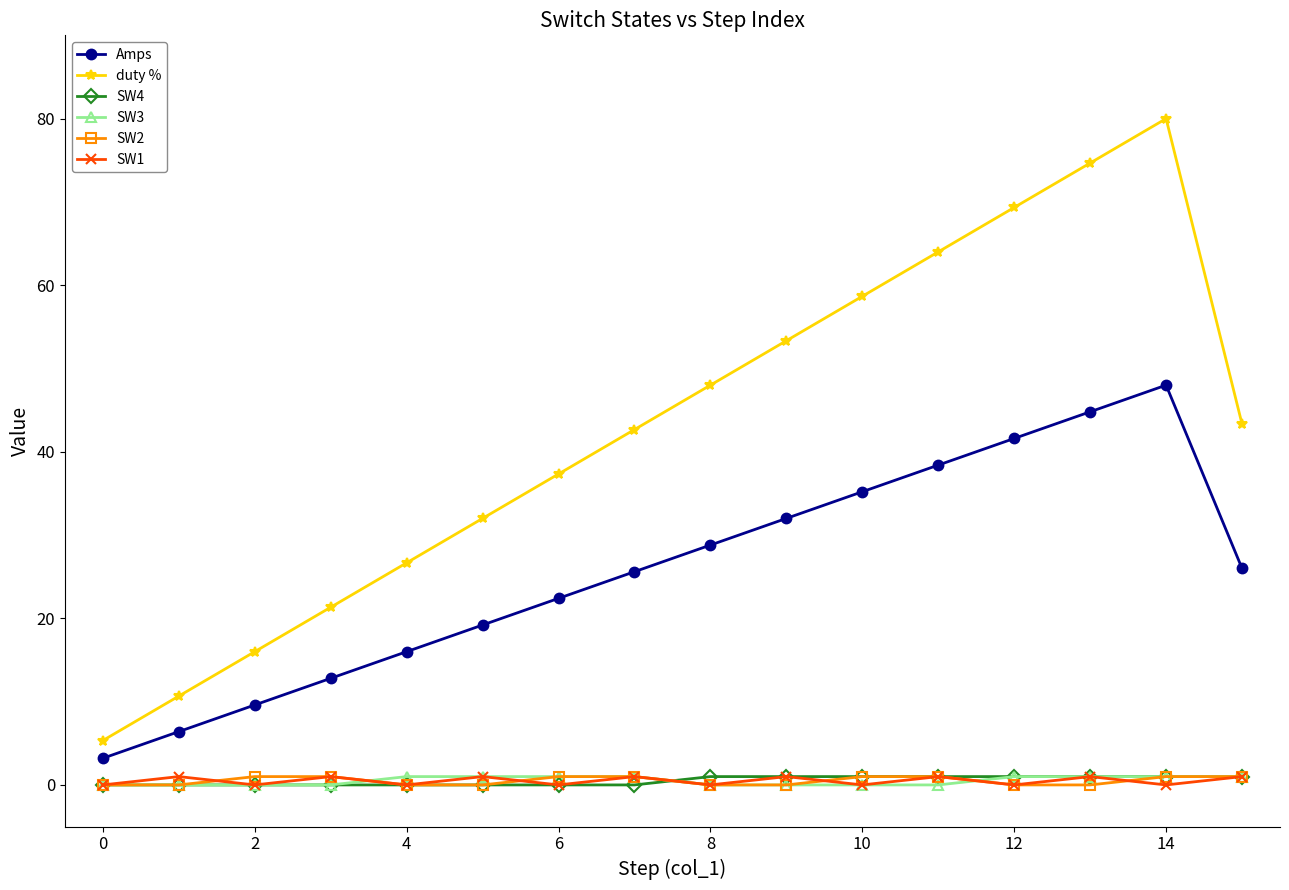

How many interior local valleys does the SW1 series have?

7